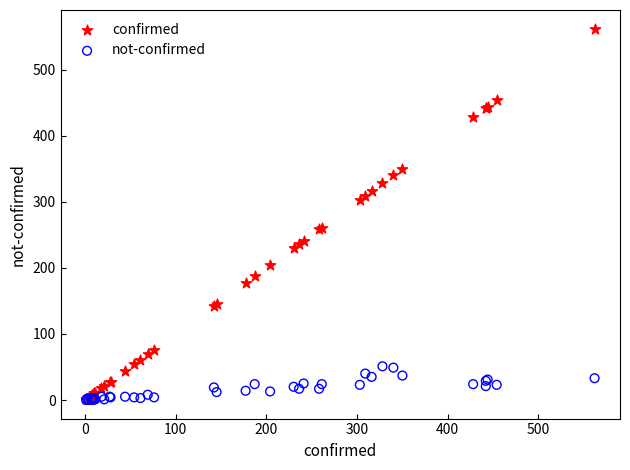

What are all the series names shown in the legend?

confirmed, not-confirmed